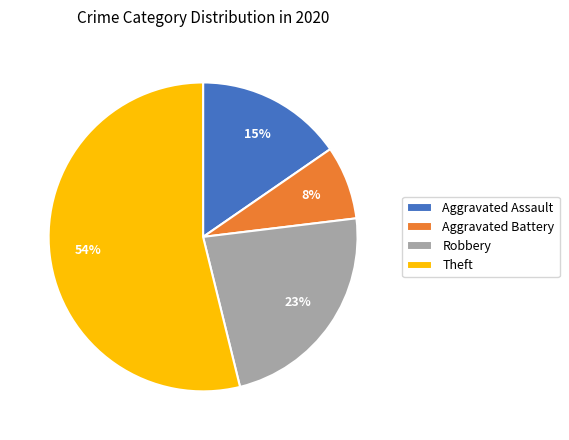

How many slices are in this pie chart?

4